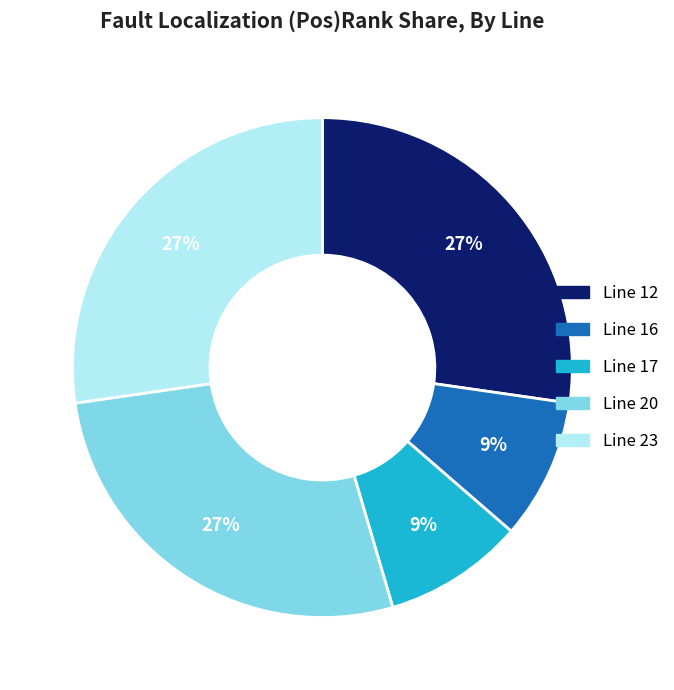

To the nearest percent, what is the average slice percentage?

20%